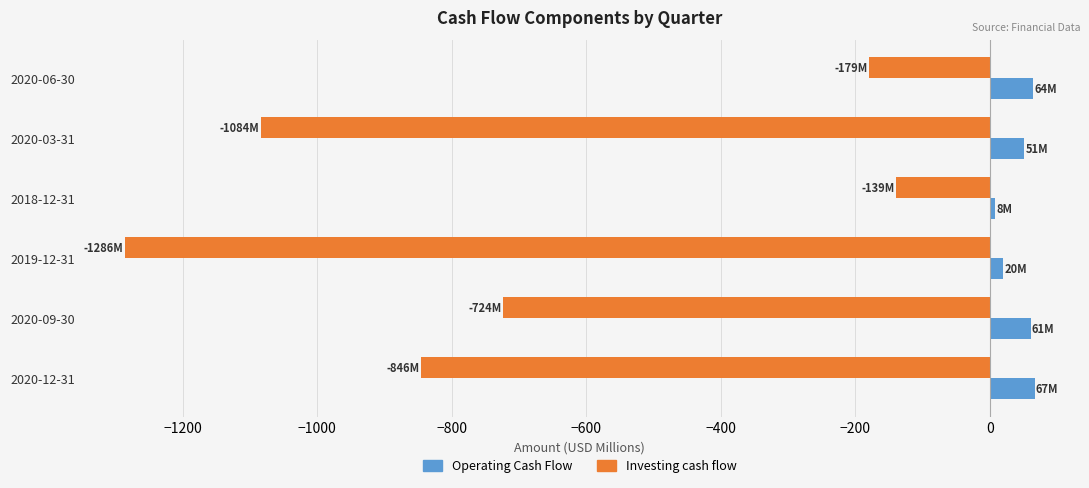

Between 2020-09-30 and 2020-06-30, which series saw the biggest shift?

Investing cash flow